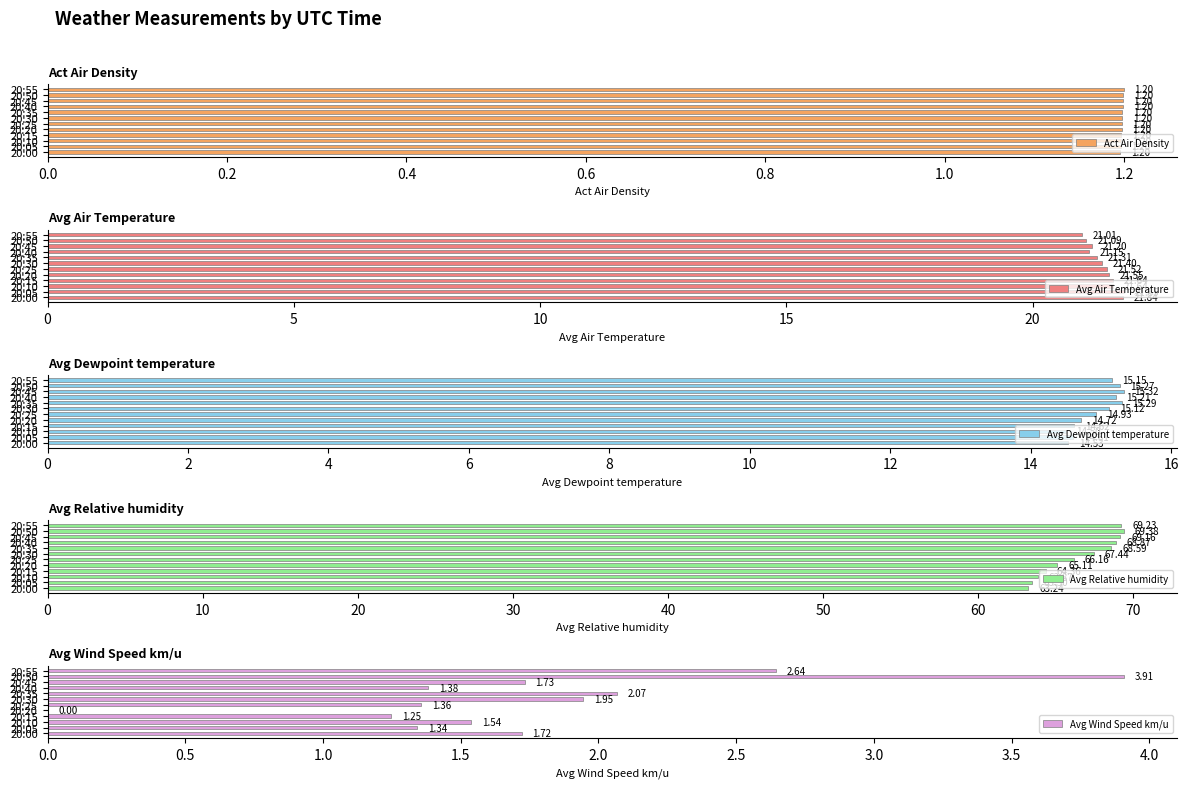

Which series has the largest total across all categories?

Avg Relative humidity